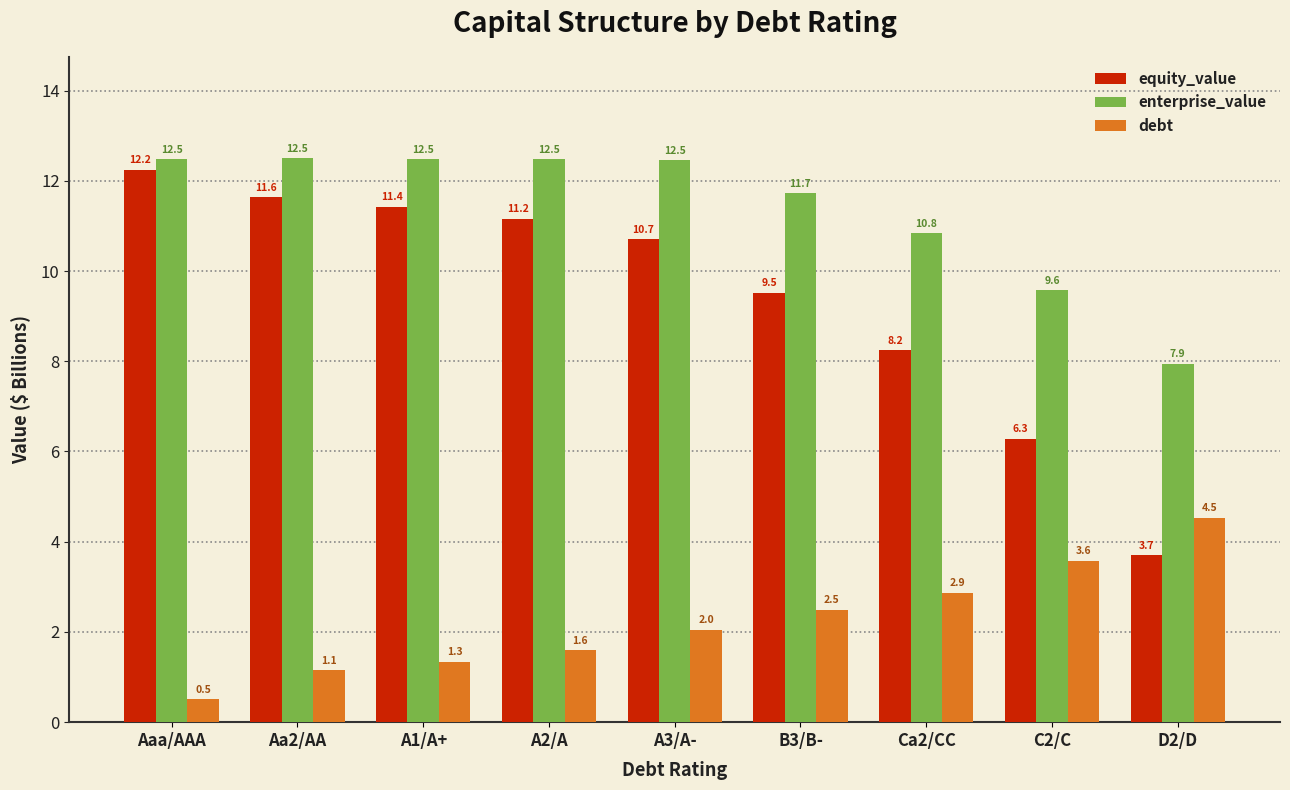

Reading left to right, transcribe all the data shown in this chart.

equity_value: Aaa/AAA=12.2	Aa2/AA=11.6	A1/A+=11.4	A2/A=11.2	A3/A-=10.7	B3/B-=9.5	Ca2/CC=8.2	C2/C=6.3	D2/D=3.7
enterprise_value: Aaa/AAA=12.5	Aa2/AA=12.5	A1/A+=12.5	A2/A=12.5	A3/A-=12.5	B3/B-=11.7	Ca2/CC=10.8	C2/C=9.6	D2/D=7.9
debt: Aaa/AAA=0.5	Aa2/AA=1.1	A1/A+=1.3	A2/A=1.6	A3/A-=2.0	B3/B-=2.5	Ca2/CC=2.9	C2/C=3.6	D2/D=4.5